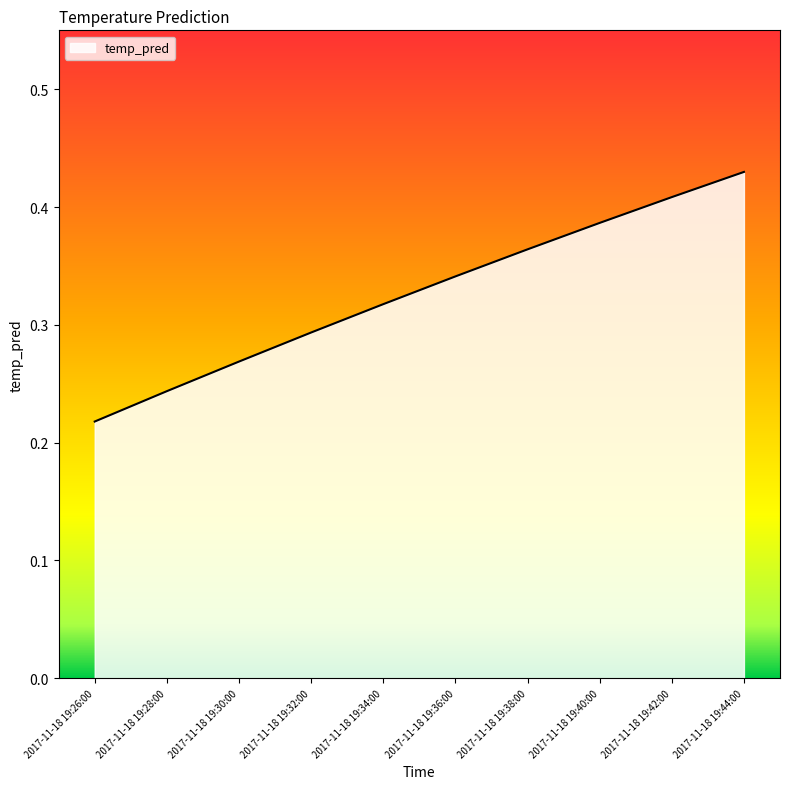

What position from the left is 2017-11-18 19:34:00?

5